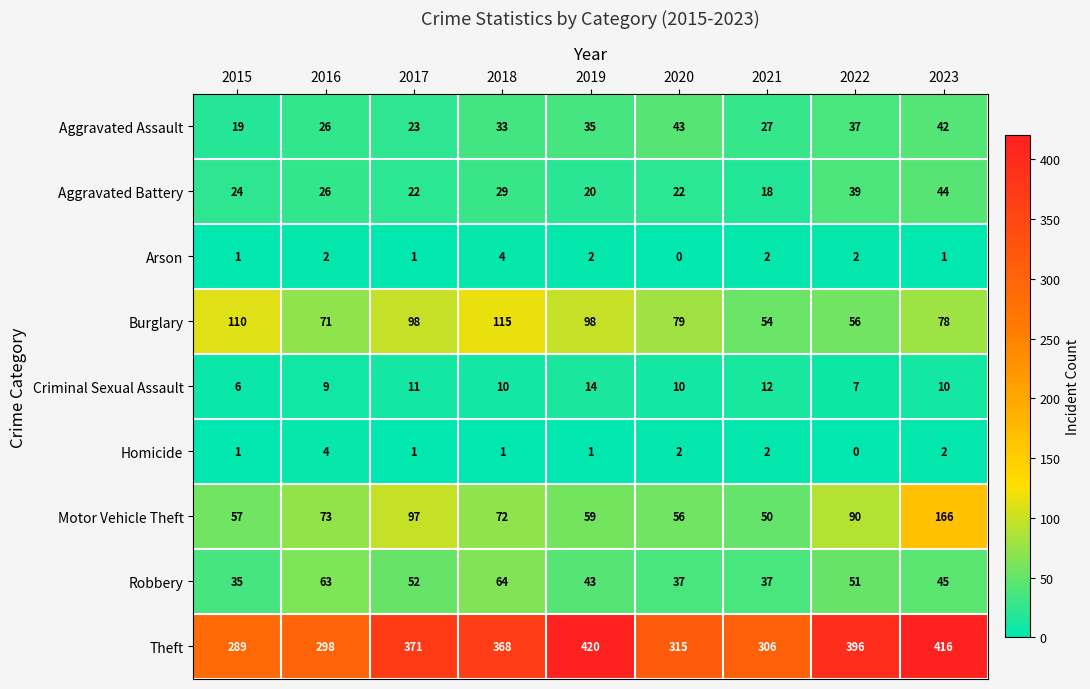

What is the total value across all series at 2021?

508